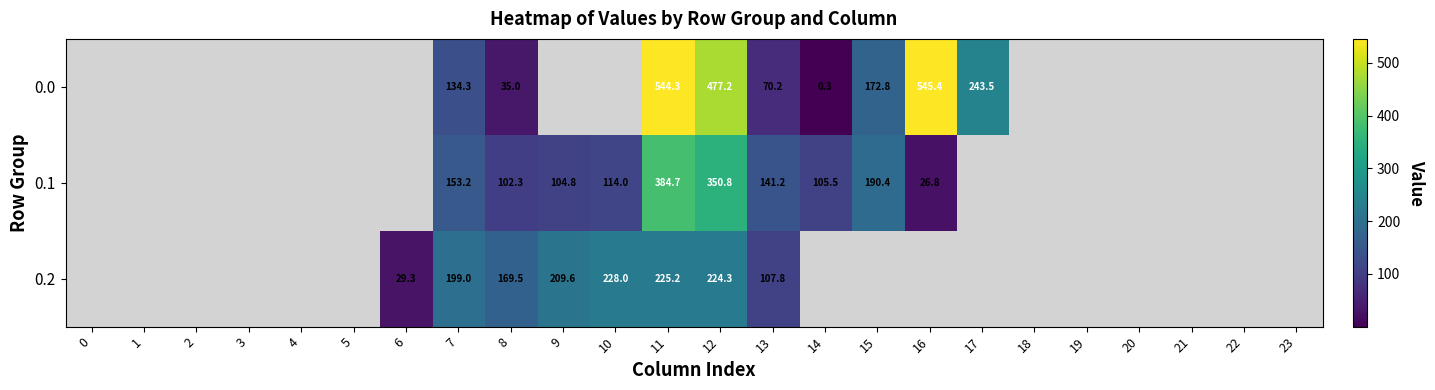

The value of 0.1 at 15 is 254.1. True or false?

False